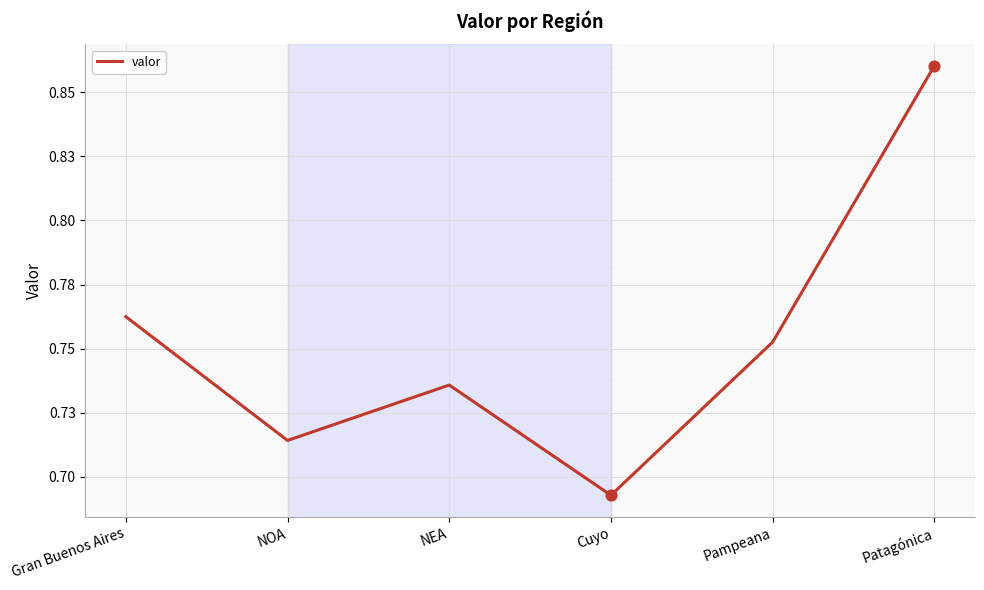

What is the change in value from Gran Buenos Aires to Cuyo?

-0.1